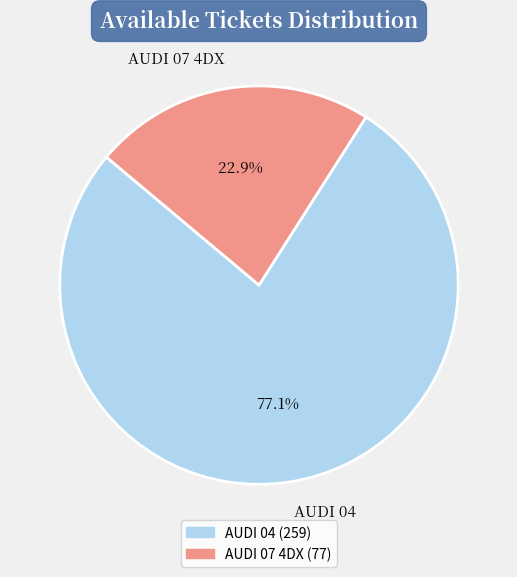

To the nearest percent, what is the difference between the AUDI 04 and AUDI 07 4DX slice percentages?

54%